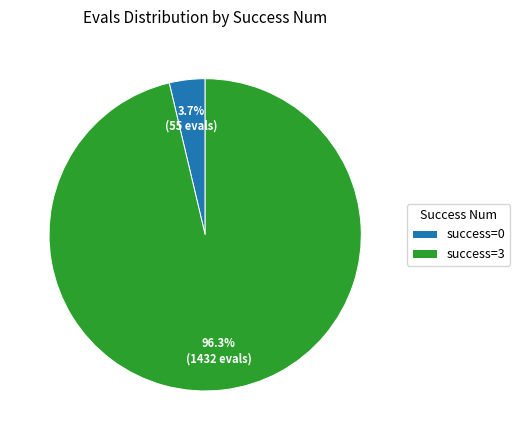

Which has a higher value, success=3 or success=0?

success=3